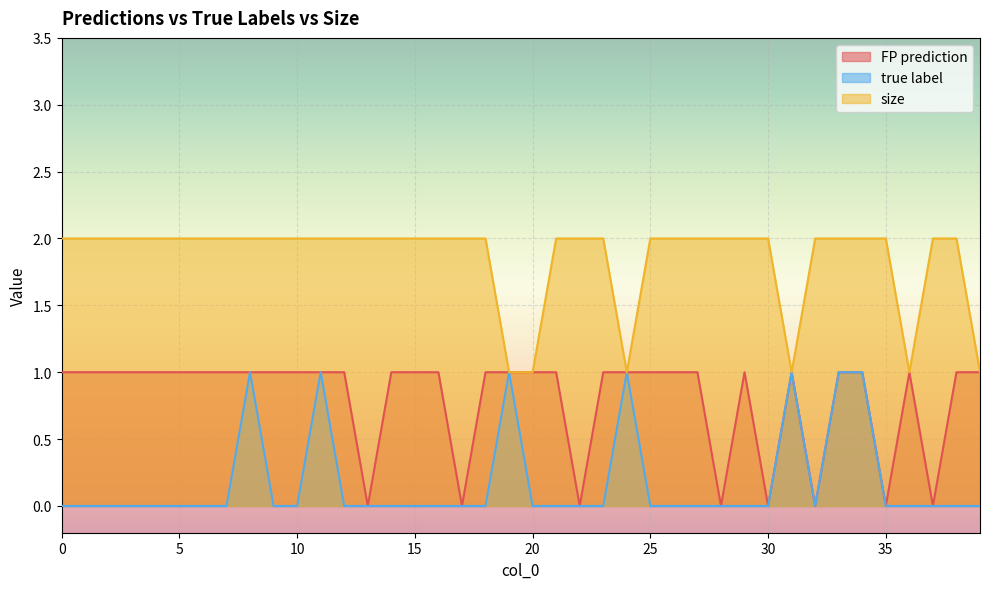

Rank the series by their maximum value, from lowest to highest.

FP prediction, true label, size